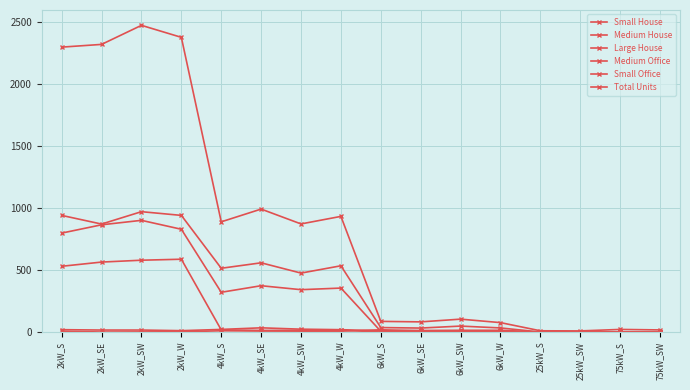

True or false: Large House has a value of 972 at 2kW_SW.

True